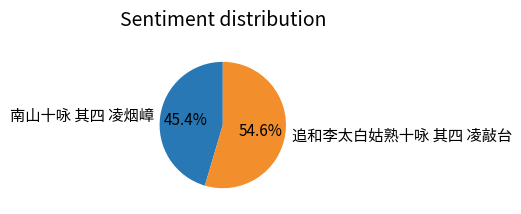

The 南山十咏 其四 凌烟嶂 slice represents 59% of the pie. True or false?

False